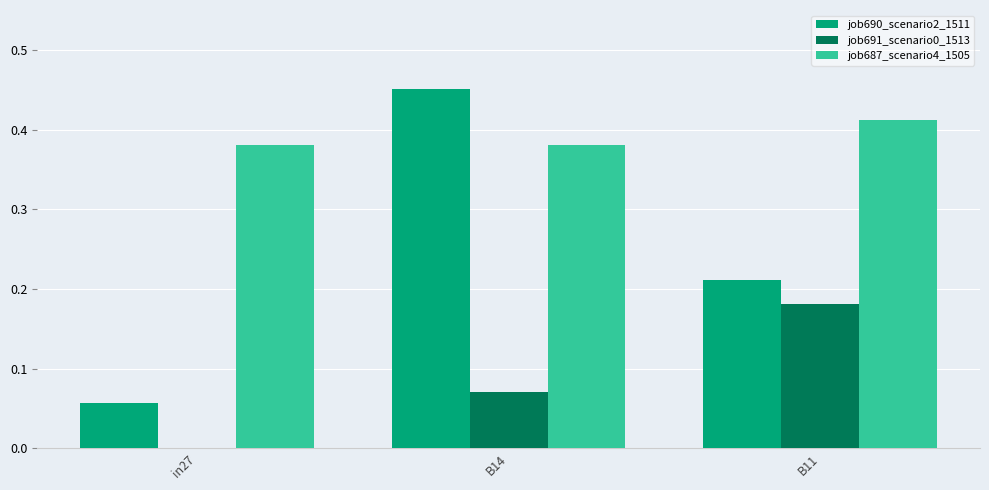

Which series has the largest total across all categories?

job687_scenario4_1505